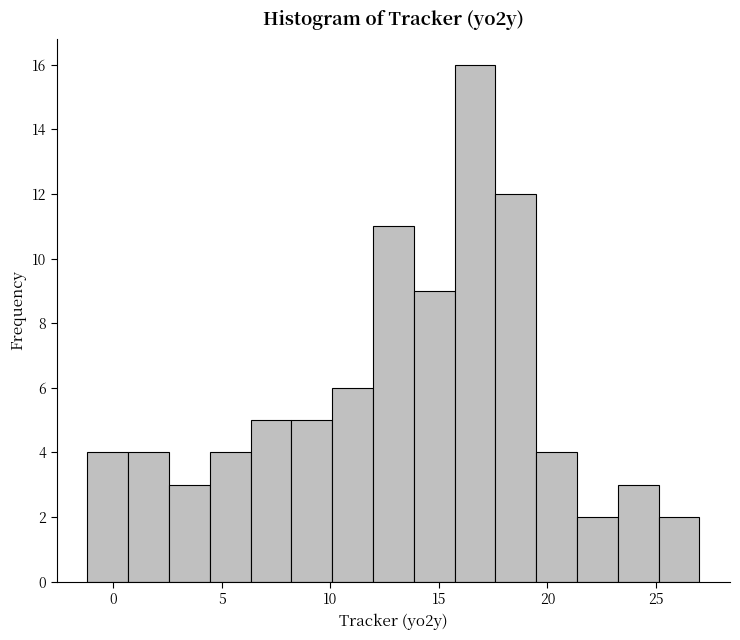

Around what value on the x-axis is the tallest bar? Give the approximate position of its centre, as read against the axis.

16.5